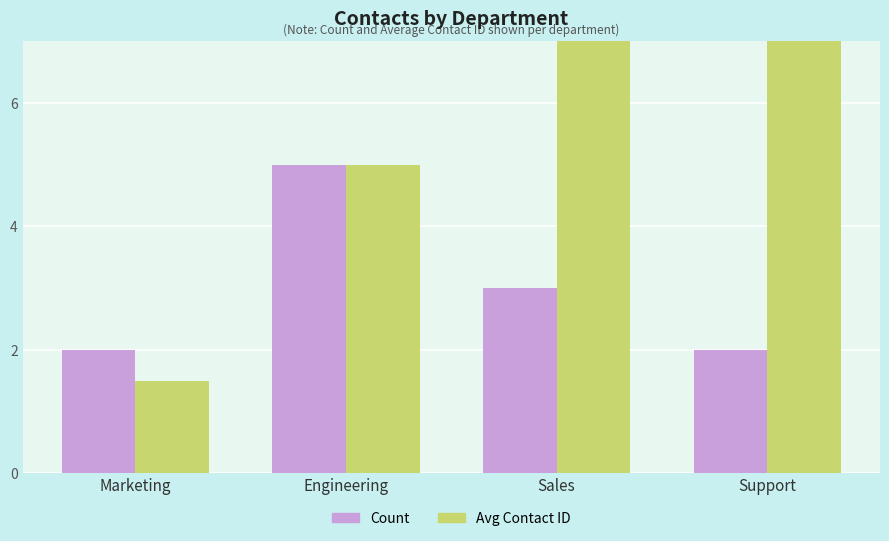

Are the bars horizontal?

No